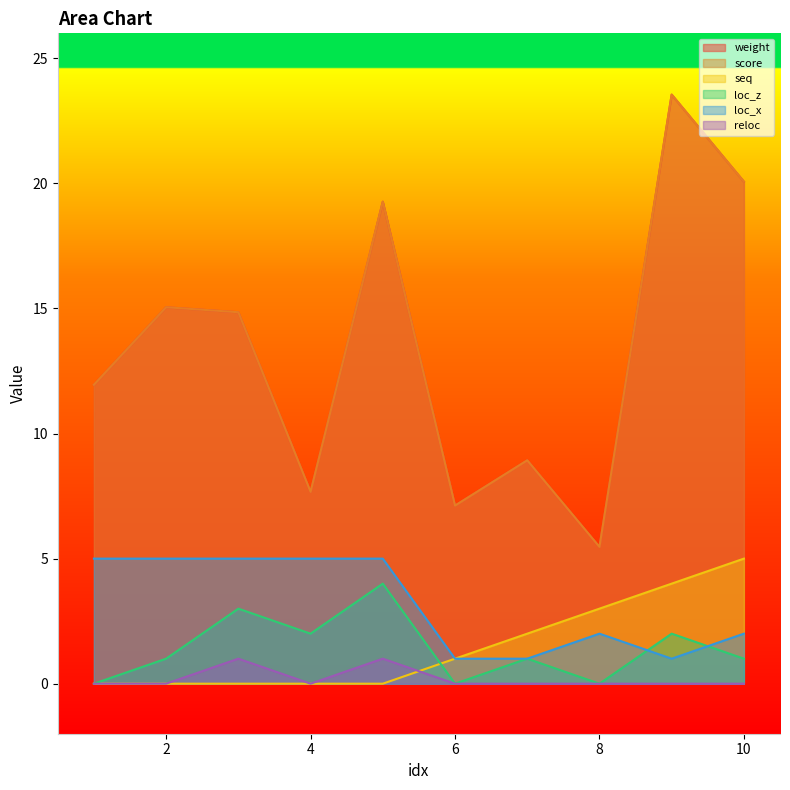

Rank the series by their maximum value, from lowest to highest.

reloc, loc_z, seq, loc_x, weight, score